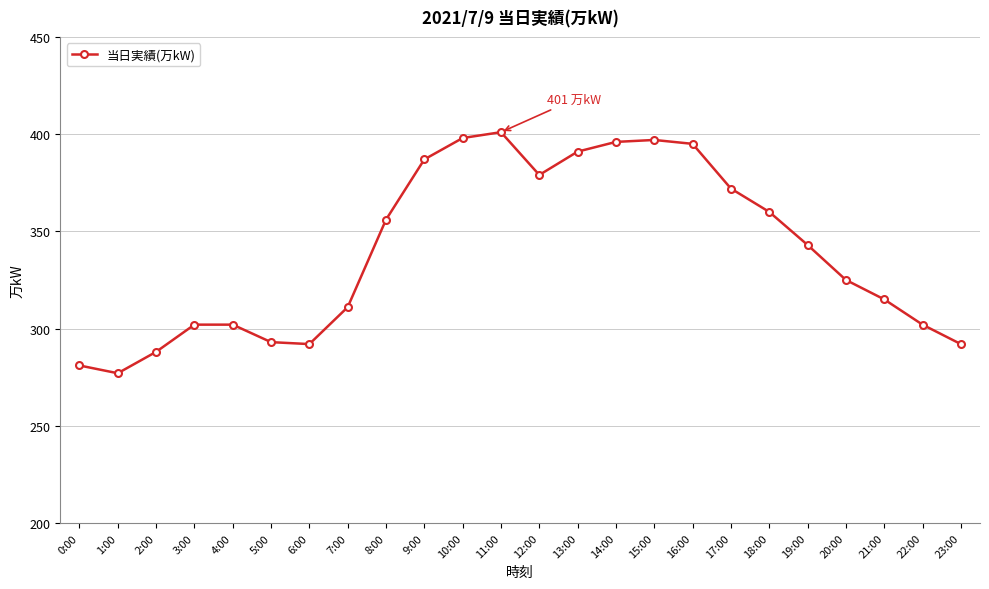

What is the difference between the second highest and minimum values?

121